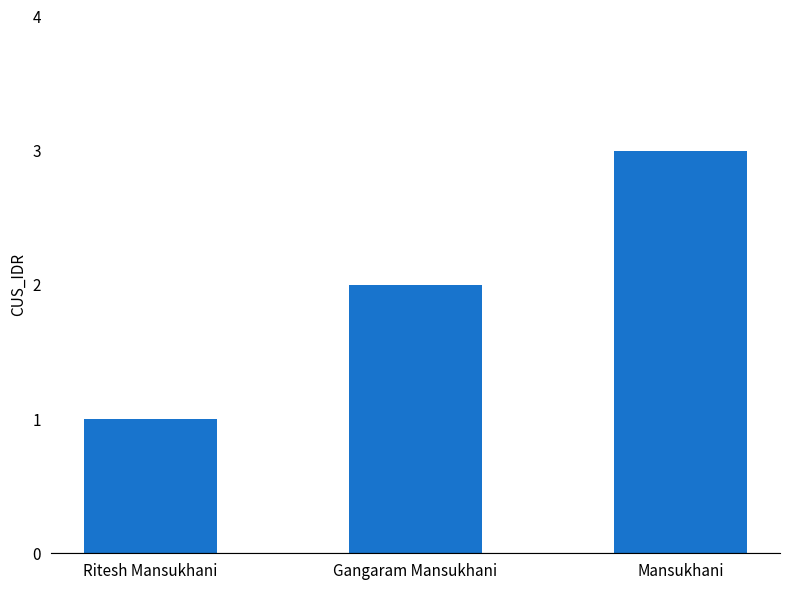

What is the value of the 2nd bar from the left?

2